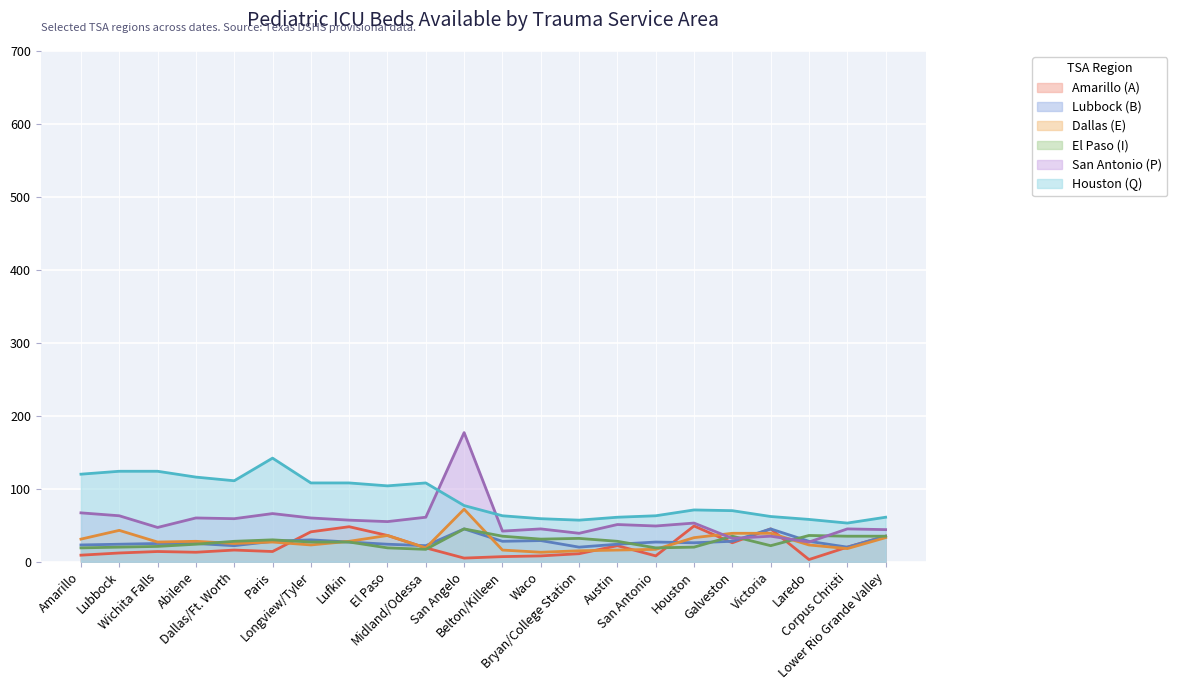

True or false: San Antonio (P) has a value of 57 at Galveston.

False